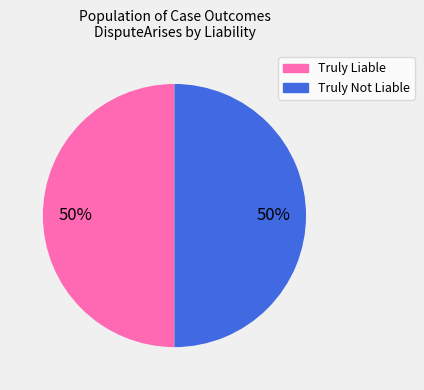

To the nearest percent, what portion does Truly Liable represent?

50%